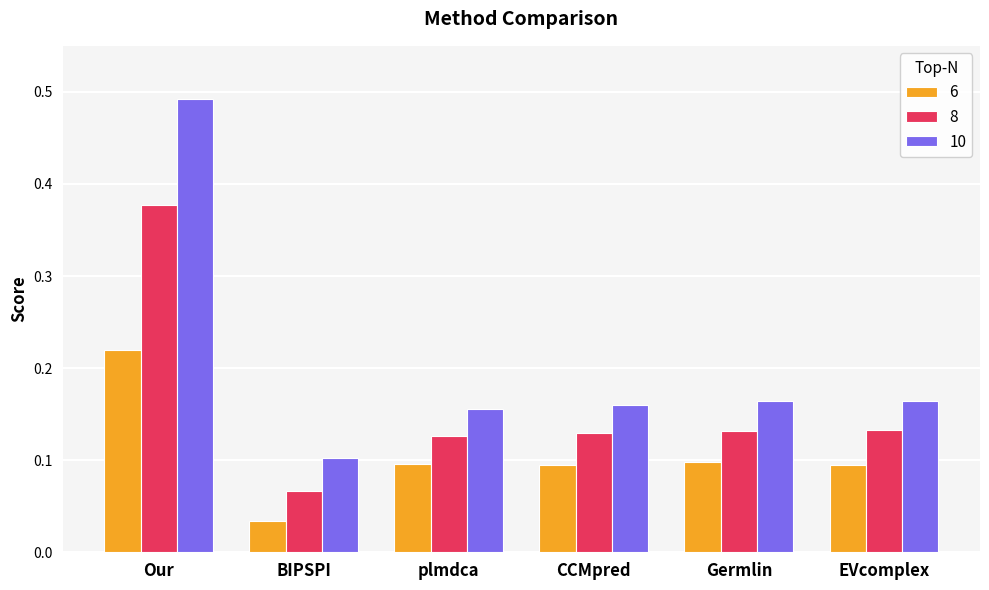

What are all the series names shown in the legend?

6, 8, 10